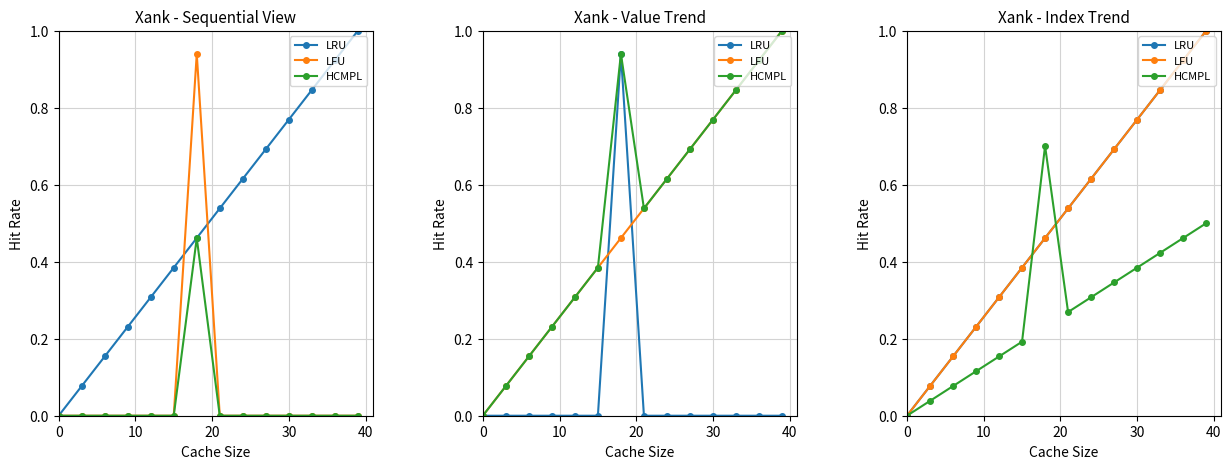

The value of LRU at 9 is 0.4. True or false?

False